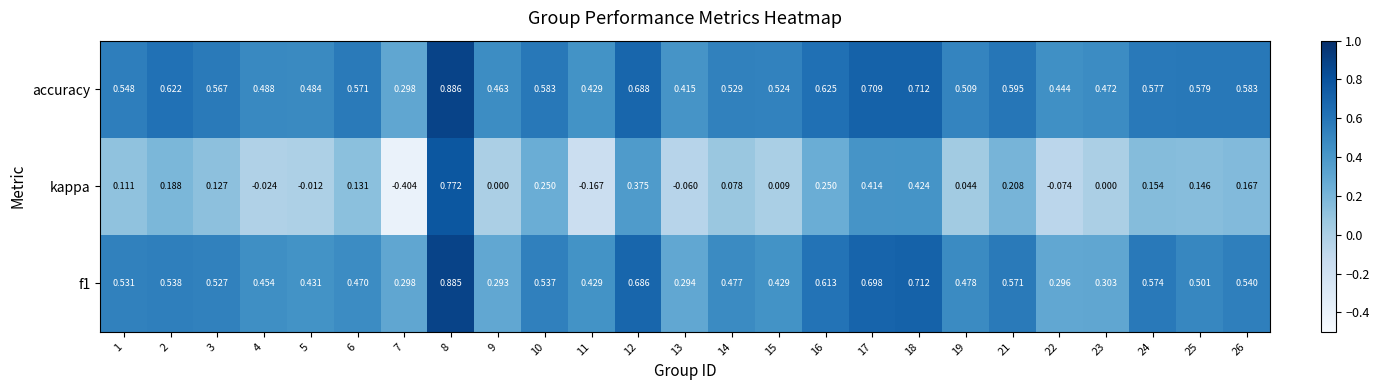

How many series are shown in this chart?

3